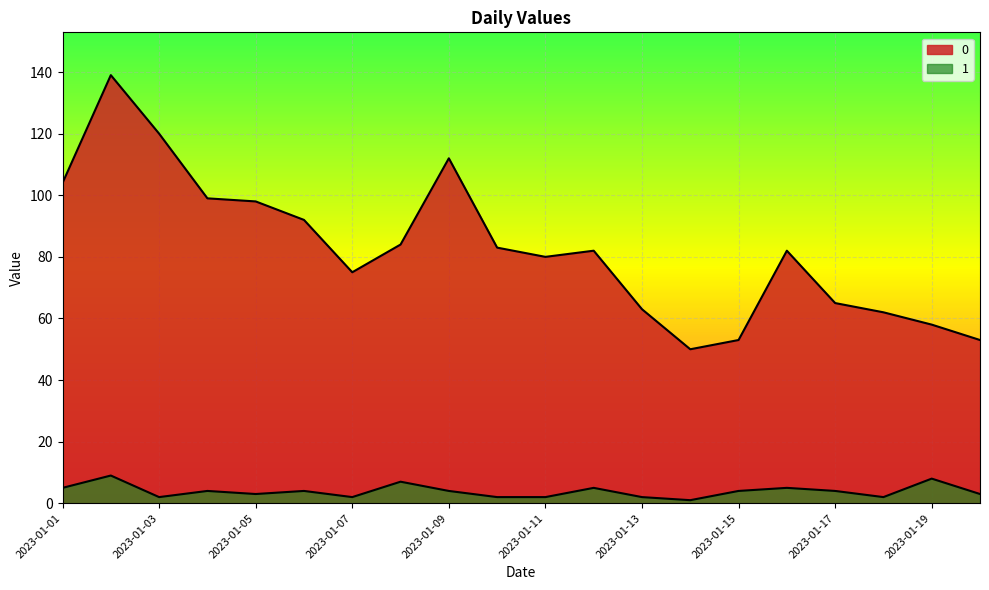

Is the value of 0 at 2023-01-17 greater than the value of 1 at 2023-01-18?

Yes